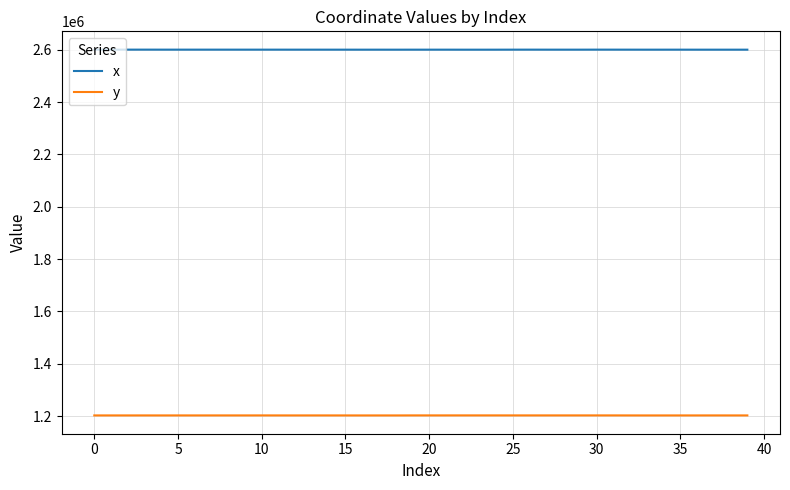

True or false: x and y intersect in this chart.

False